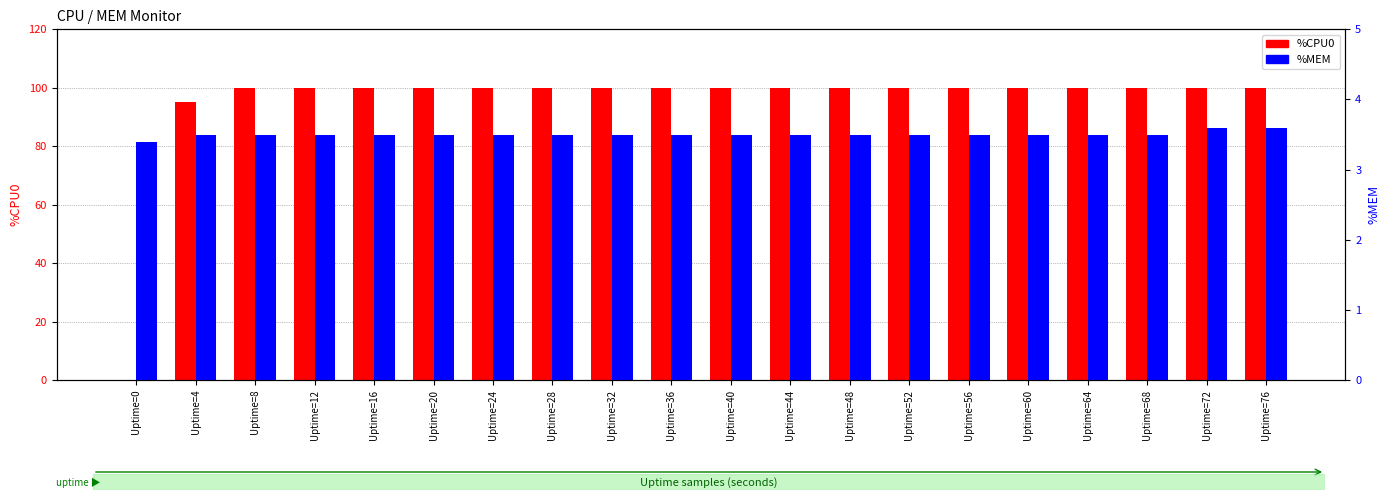

Reading right to left, list all the values displayed in this chart.

%CPU0: 100.0	100.0	100.0	100.0	100.0	100.0	100.0	100.0	100.0	100.0	100.0	100.0	100.0	100.0	100.0	100.0	100.0	100.0	95.2	0.0
%MEM: 3.6	3.6	3.5	3.5	3.5	3.5	3.5	3.5	3.5	3.5	3.5	3.5	3.5	3.5	3.5	3.5	3.5	3.5	3.5	3.4